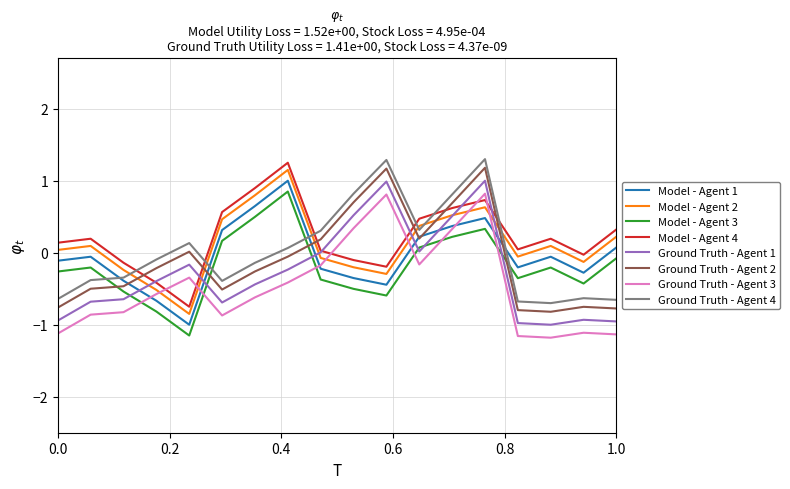

True or false: Model - Agent 4 and Ground Truth - Agent 4 cross at least once.

True